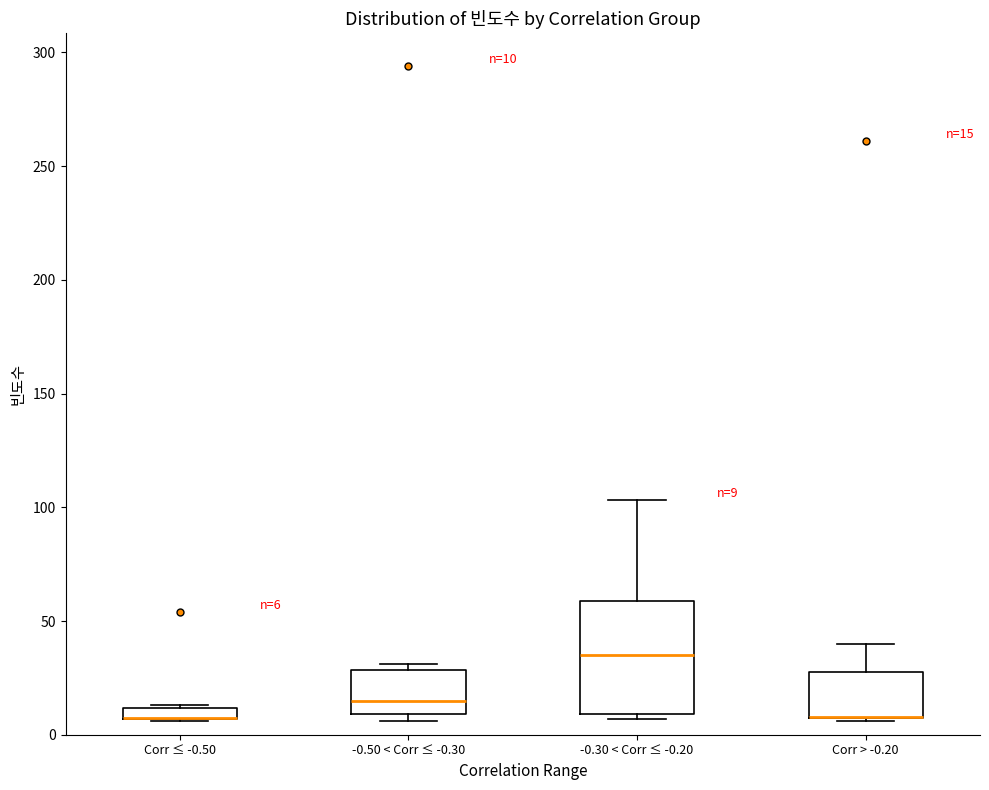

Comparing the boxes themselves (not the whiskers), which one is the tallest?

-0.30 < Corr ≤ -0.20